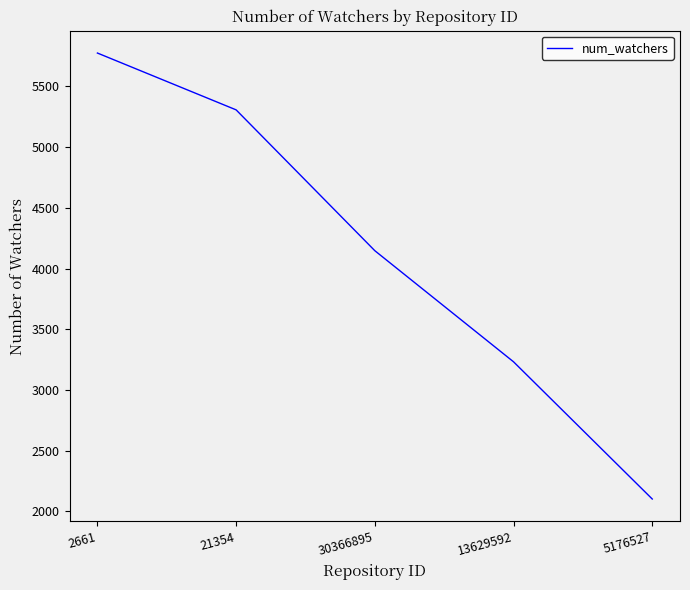

Is it true that the value at 21354 is 8763?

False